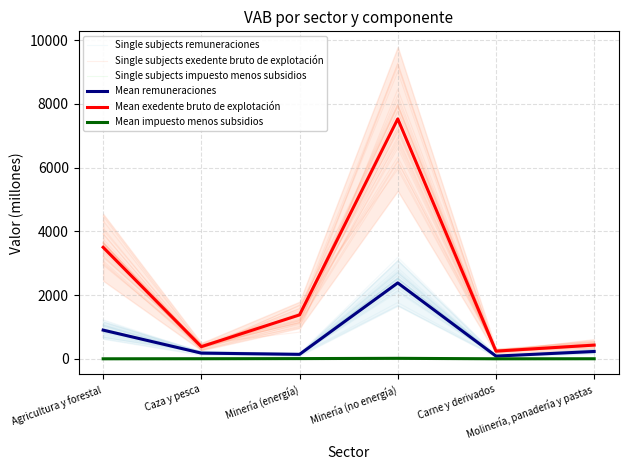

At which label is Mean exedente bruto de explotación closest to 3886?

Agricultura y forestal